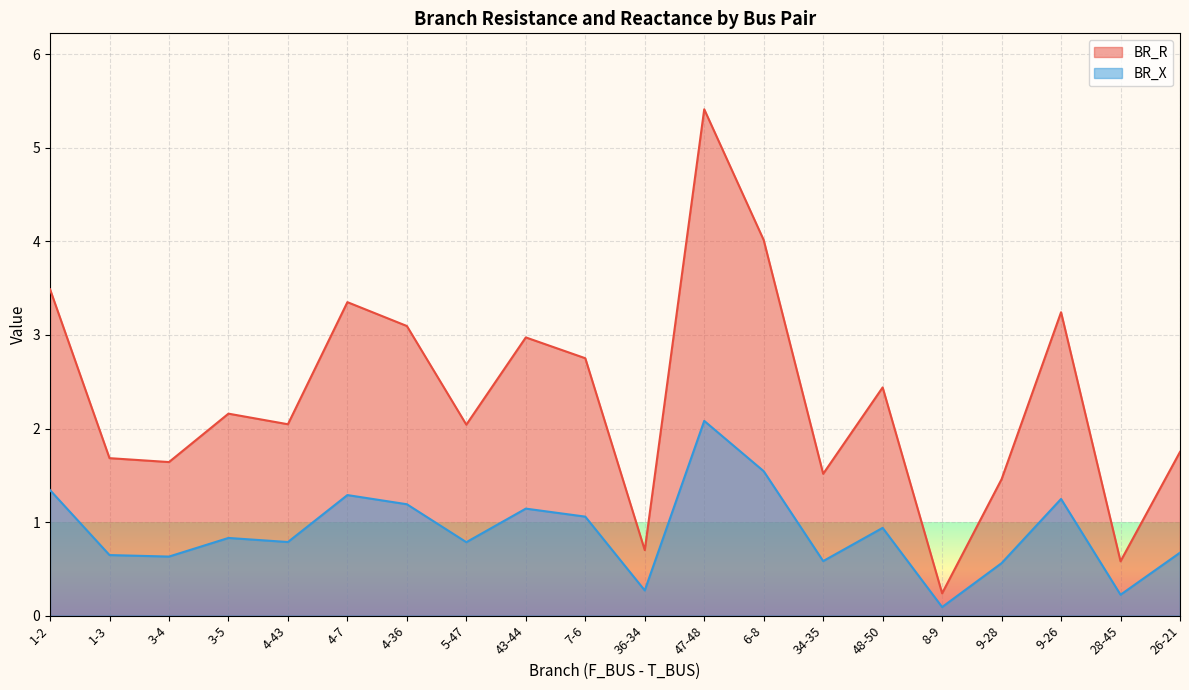

What is the difference between the maximum and minimum values in the BR_X series?

2.0